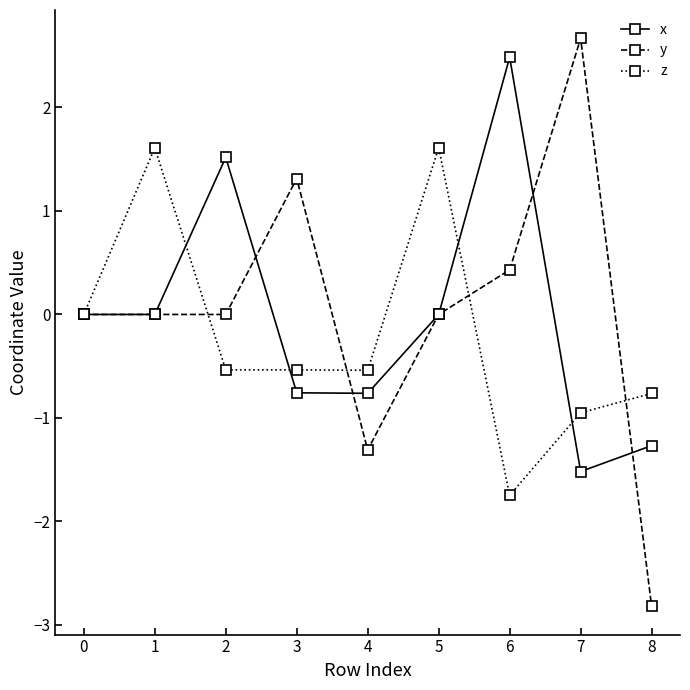

What is the sum of all y values?

0.3